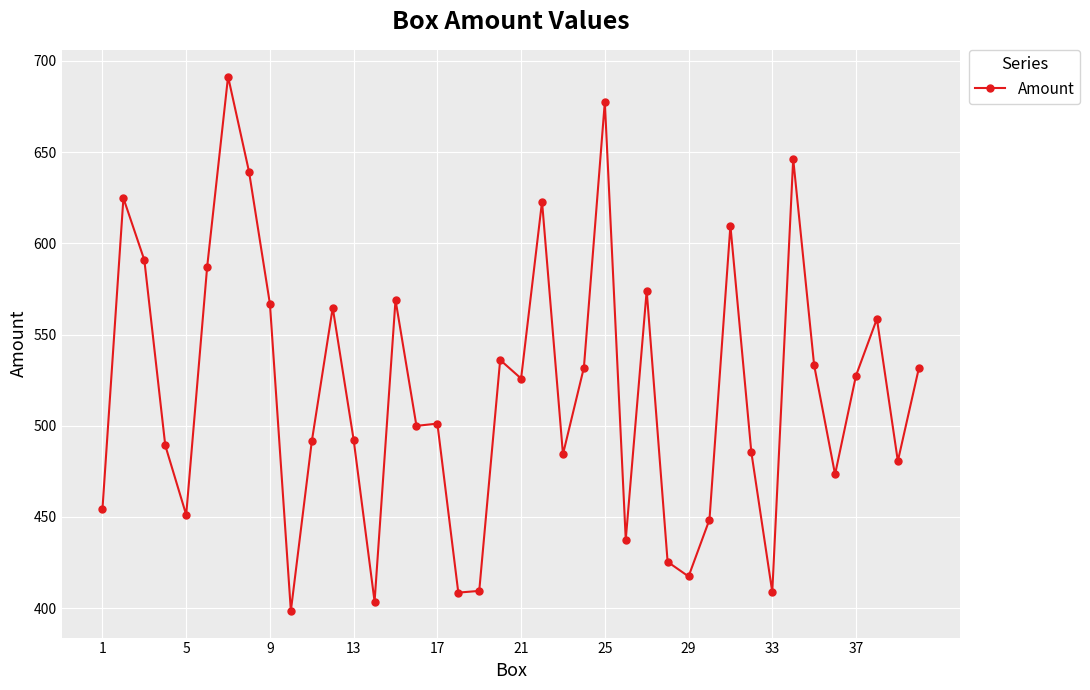

True or false: the data has more than 0 interior local peaks.

True